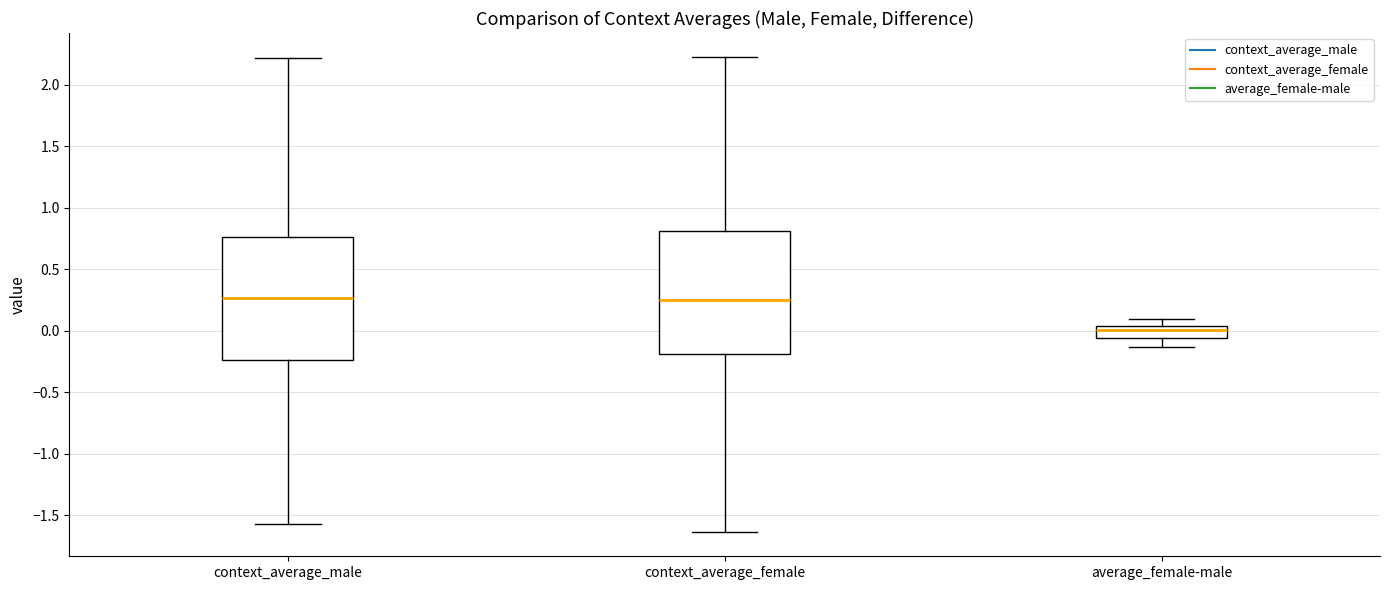

Where does the lower whisker of the box for context_average_female end on the y-axis? The values are not printed on the chart, so give them approximately, as read against the axis.

-1.65